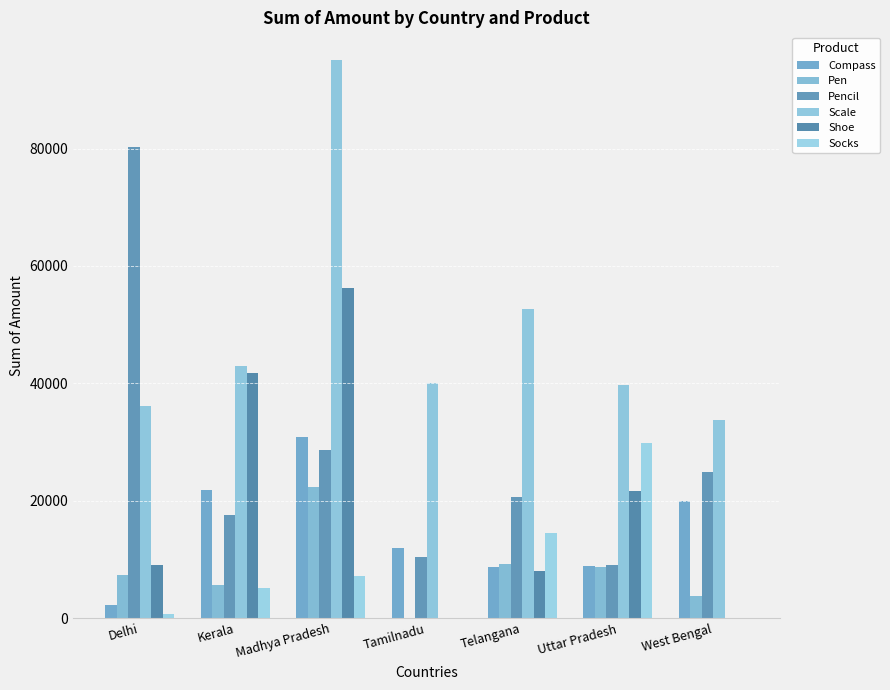

Are the bars horizontal?

No